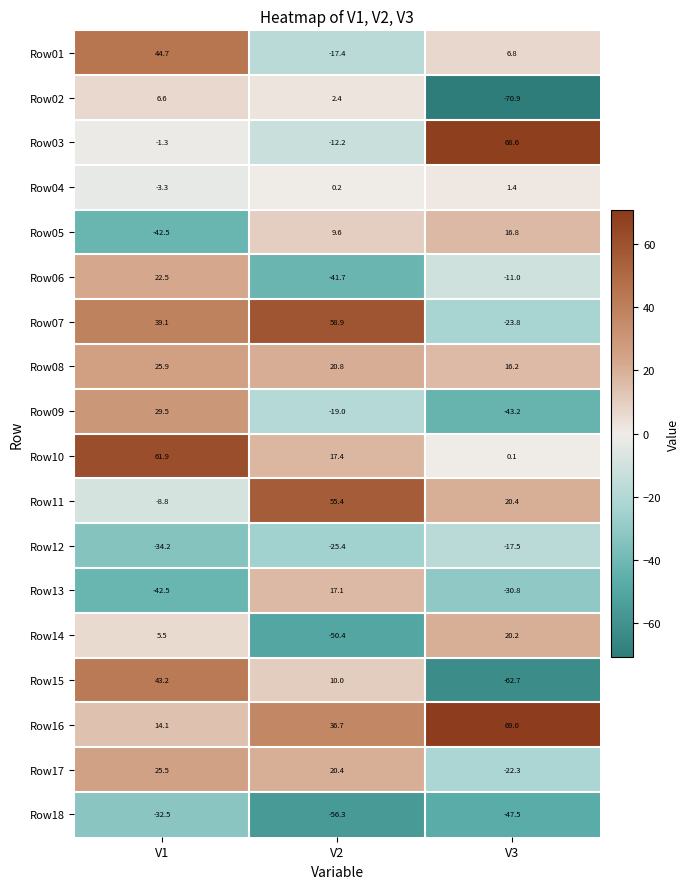

The value of Row05 at V3 is 23.2. True or false?

False